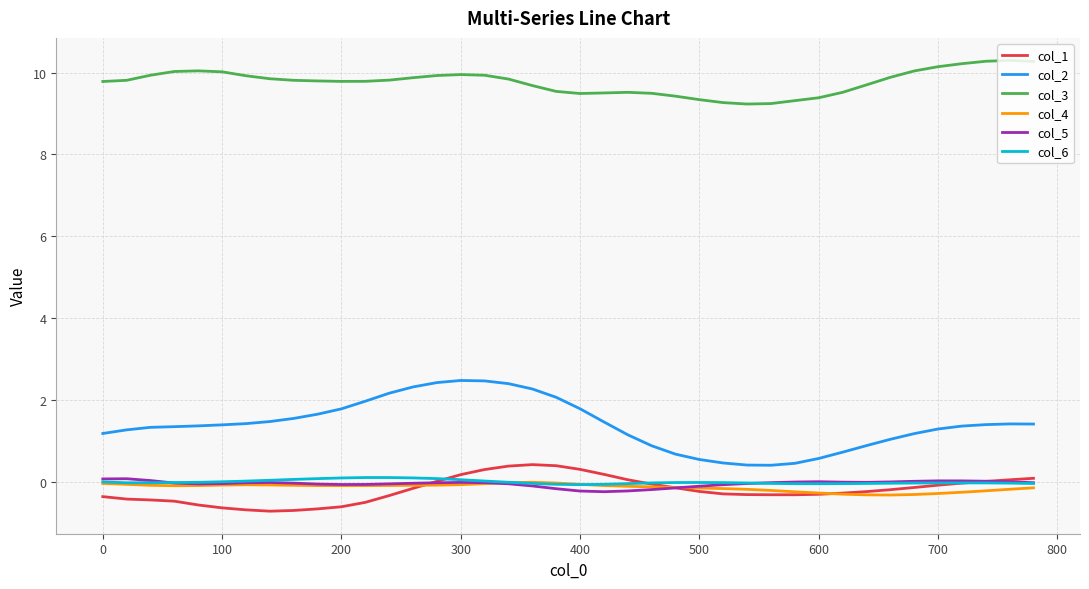

True or false: col_5 and col_3 intersect in this chart.

False